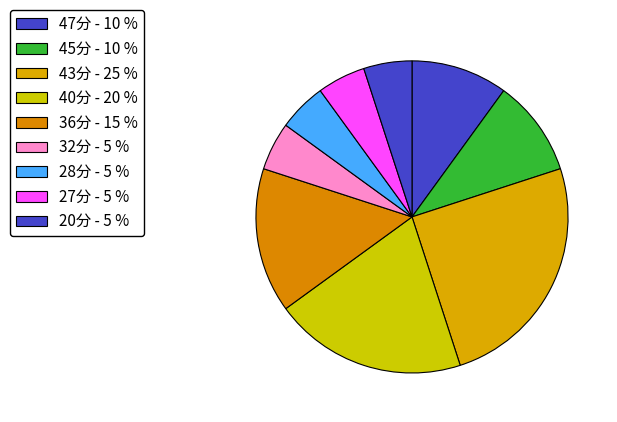

Count the number of slices in the pie.

9